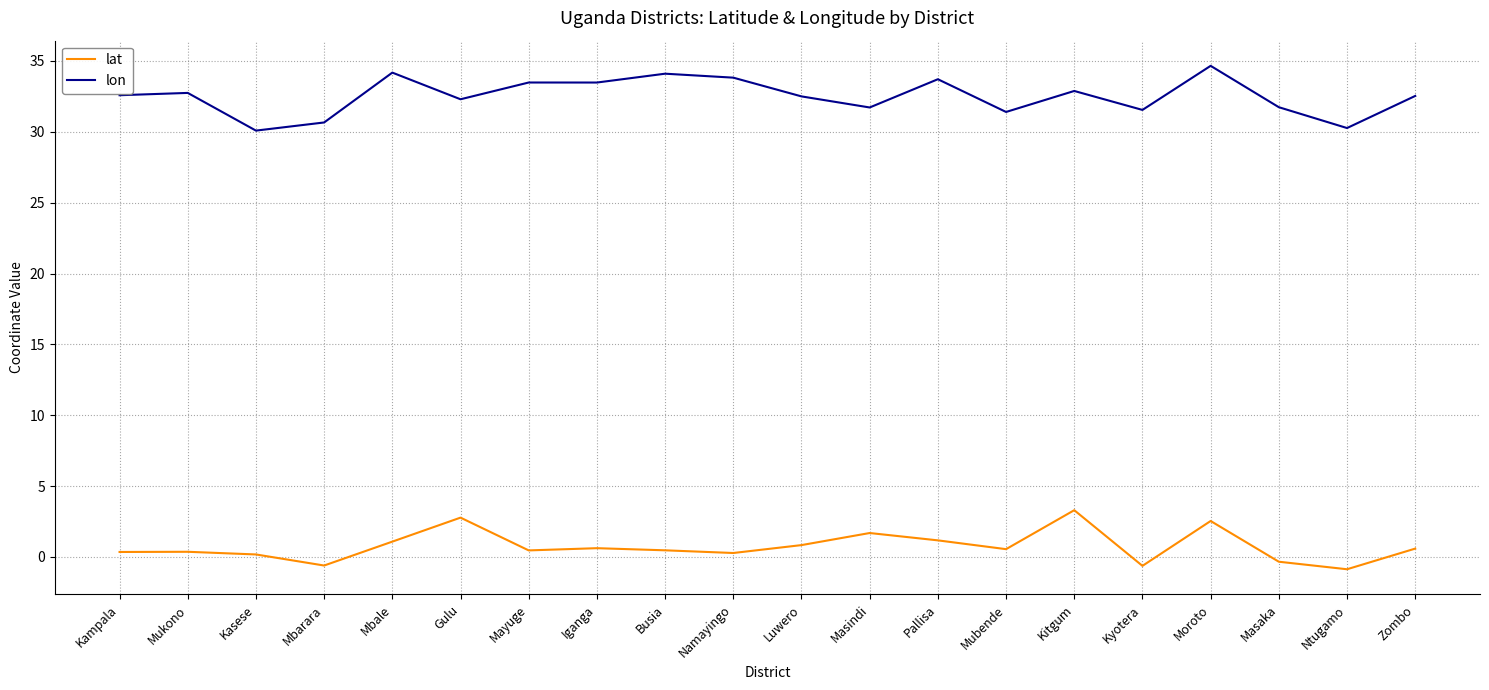

Read the lat value at Masindi.

1.7